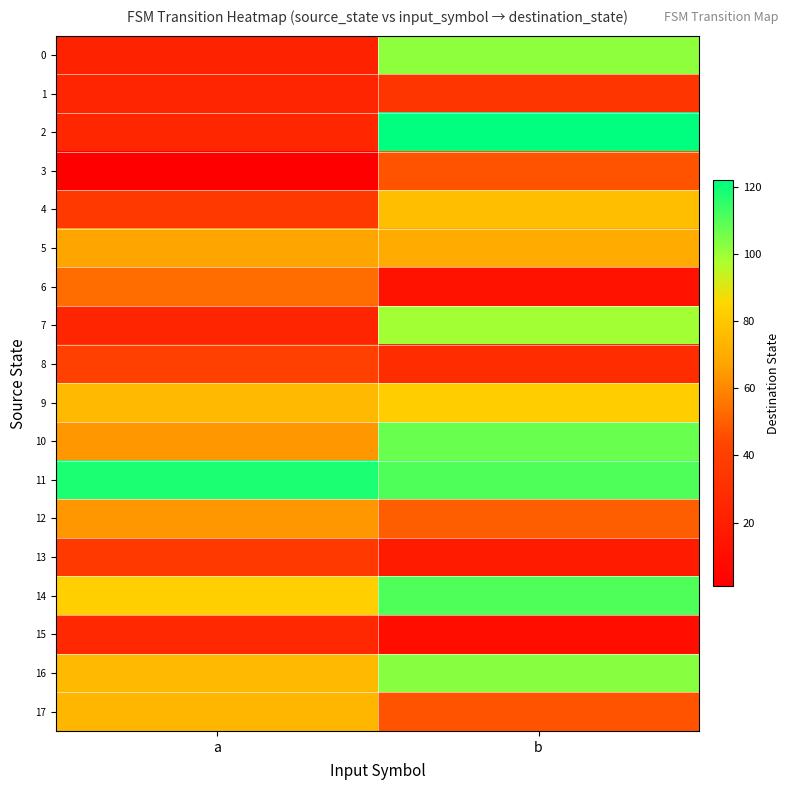

What is the total value across all series at b?

1231